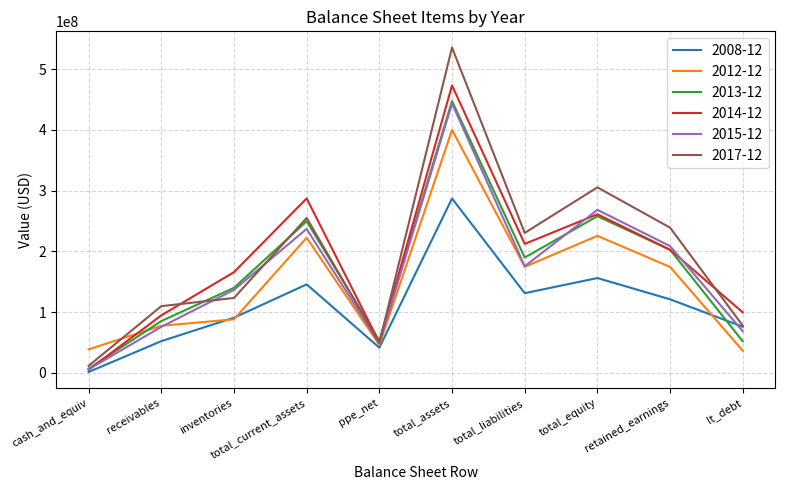

The value of 2017-12 at total_current_assets is 254883000. True or false?

True